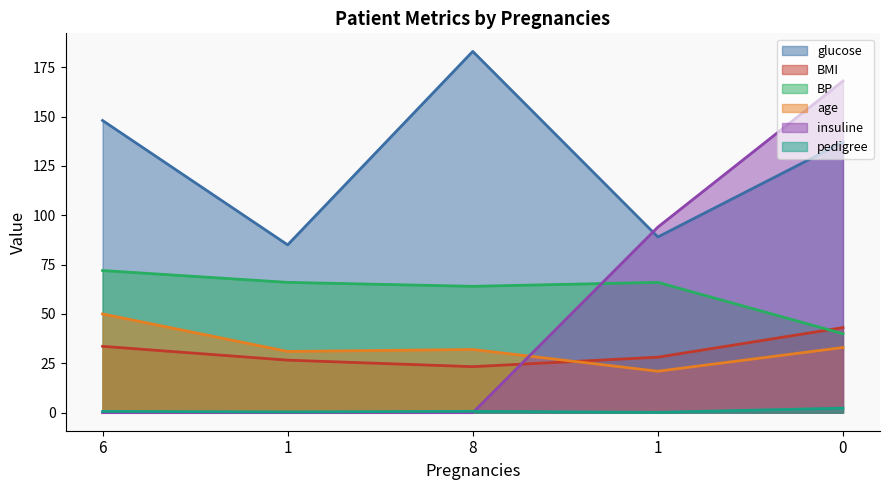

At which category does age reach its first local valley?

1